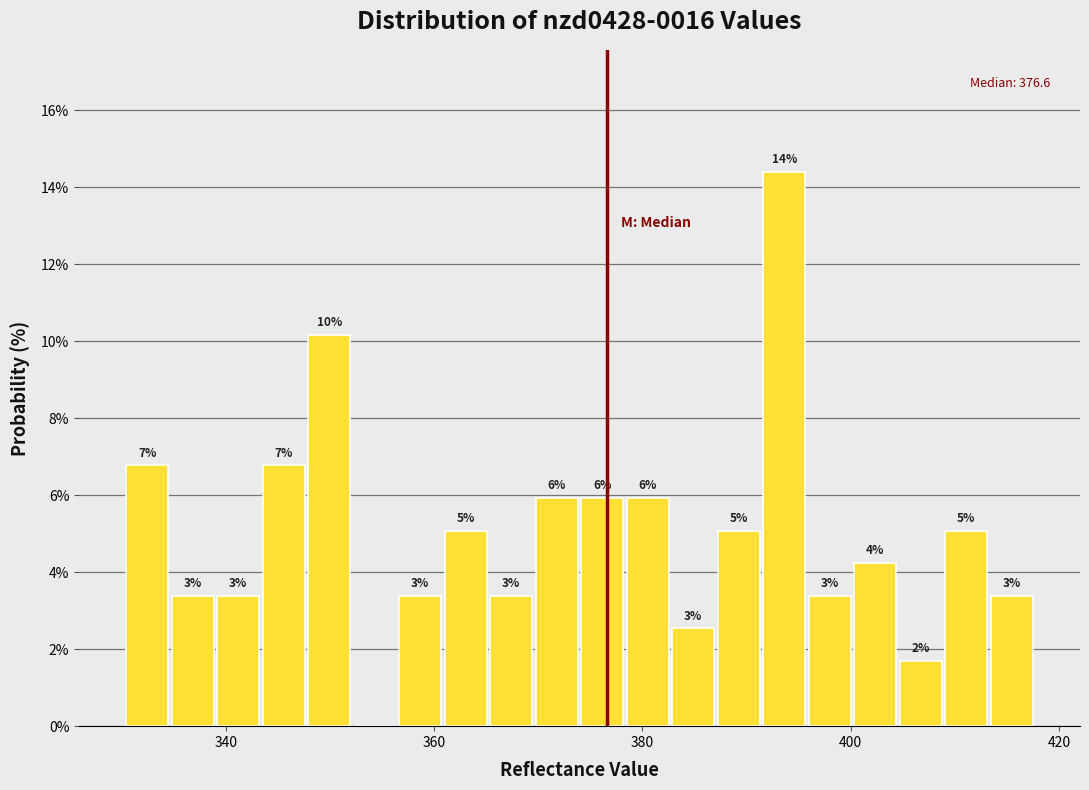

Read against the x-axis, roughly where is the centre of the tallest bar?

394